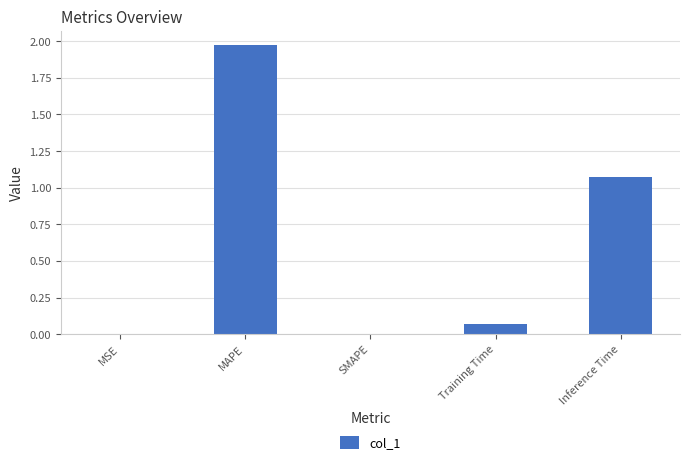

Which has a higher value, SMAPE or Training Time?

Training Time